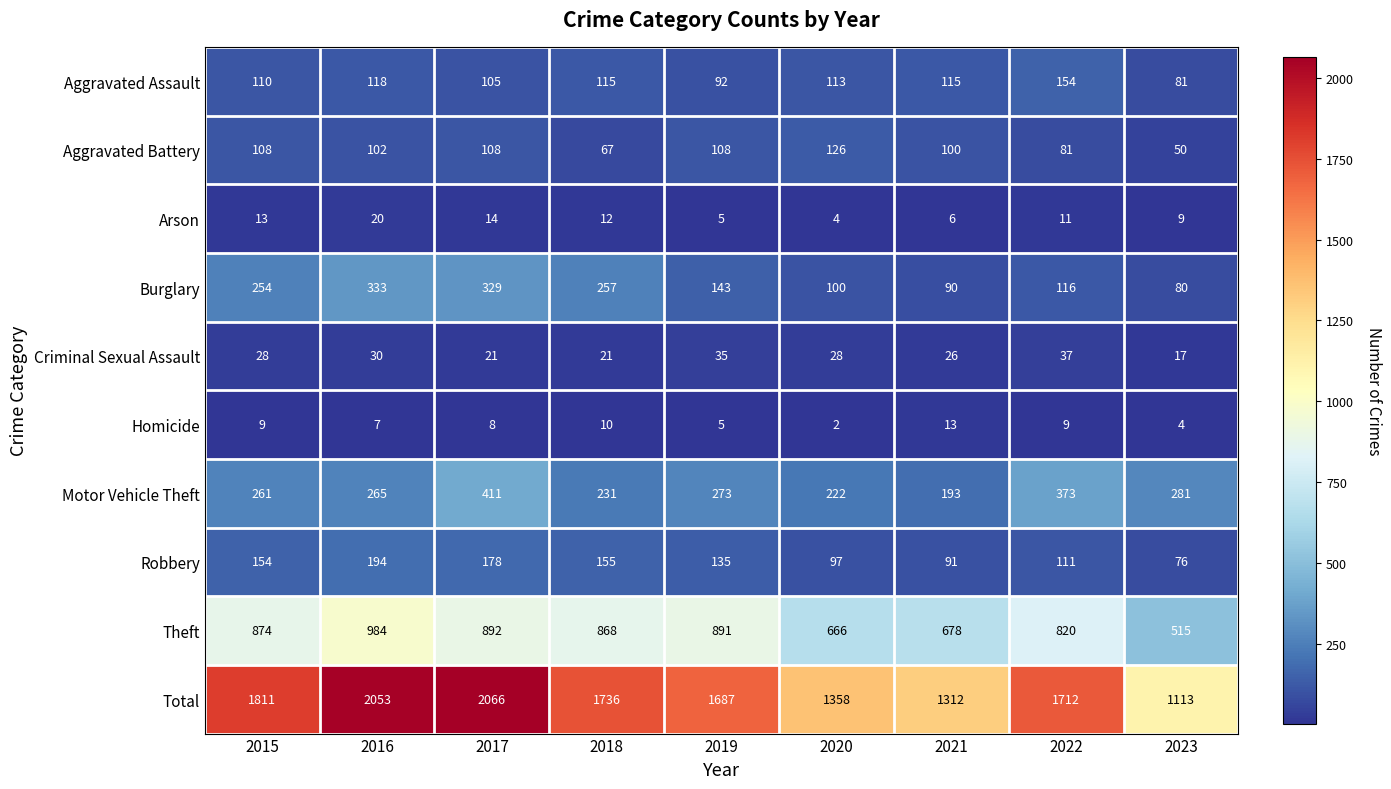

What is the sum of all Arson values?

94